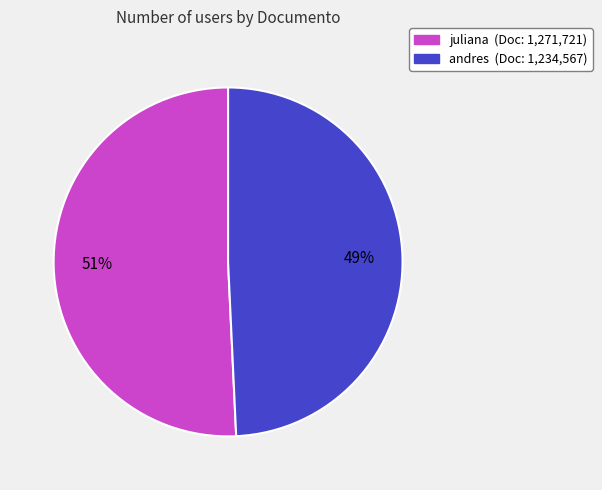

Is the sum of andres (Doc: 1,234,567) and juliana (Doc: 1,271,721) greater than half?

Yes